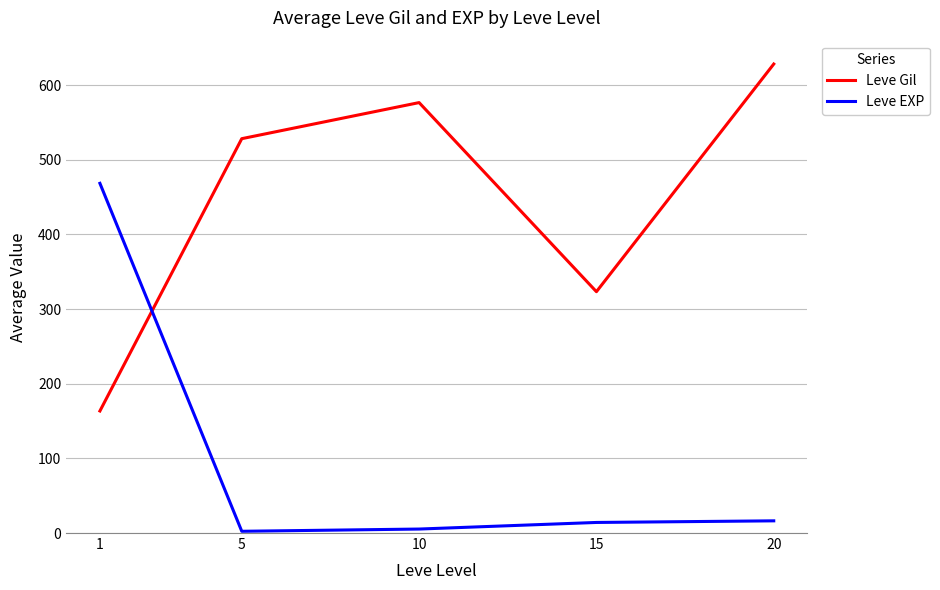

How many lines are shown in the chart?

2